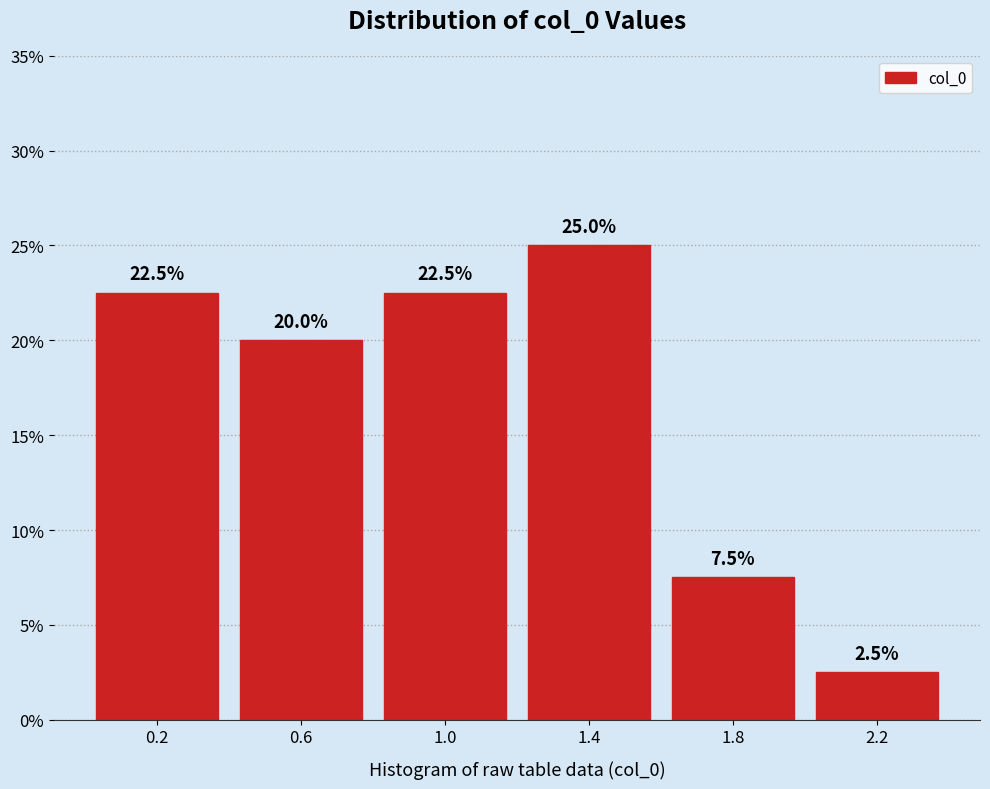

Reading left to right, list every bar in this chart as the range it spans on the x-axis followed by its height.

0.0 to 0.4: 22.5
0.4 to 0.8: 20.0
0.8 to 1.2: 22.5
1.2 to 1.6: 25.0
1.6 to 2.0: 7.5
2.0 to 2.4: 2.5